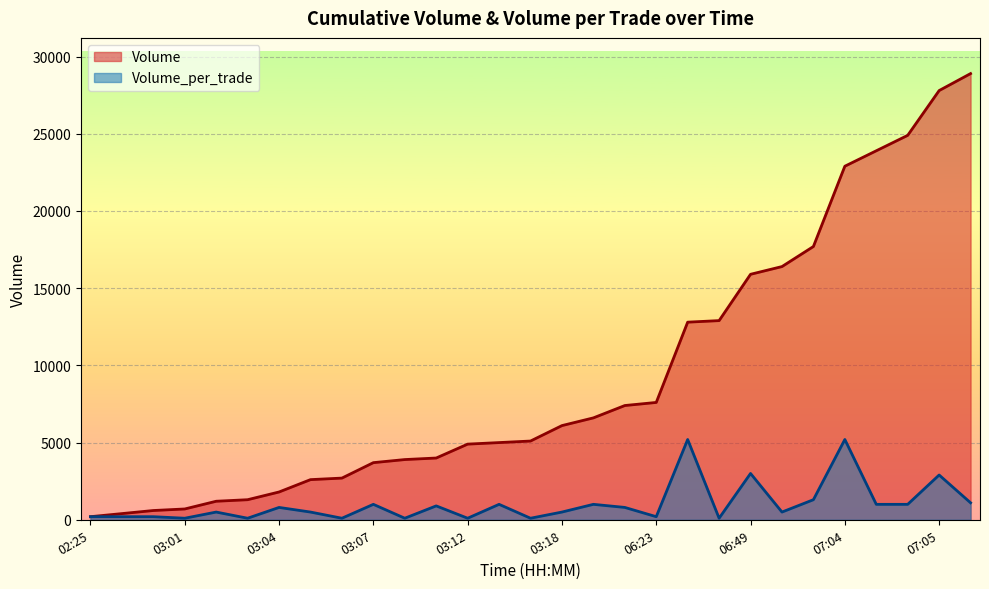

True or false: Volume has more than 0 points higher than both neighbors.

False